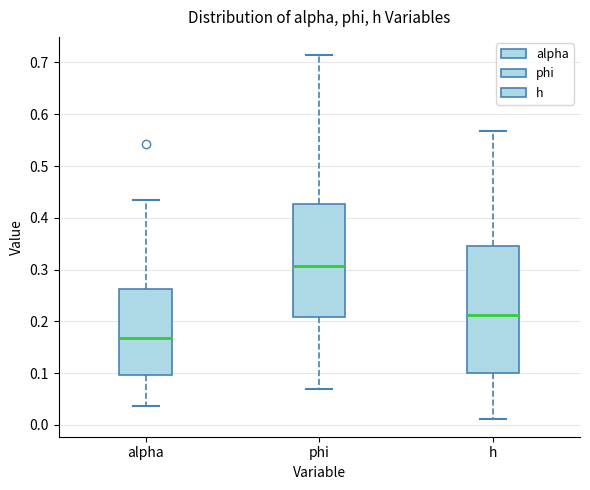

Comparing the boxes themselves (not the whiskers), which one is the tallest?

h